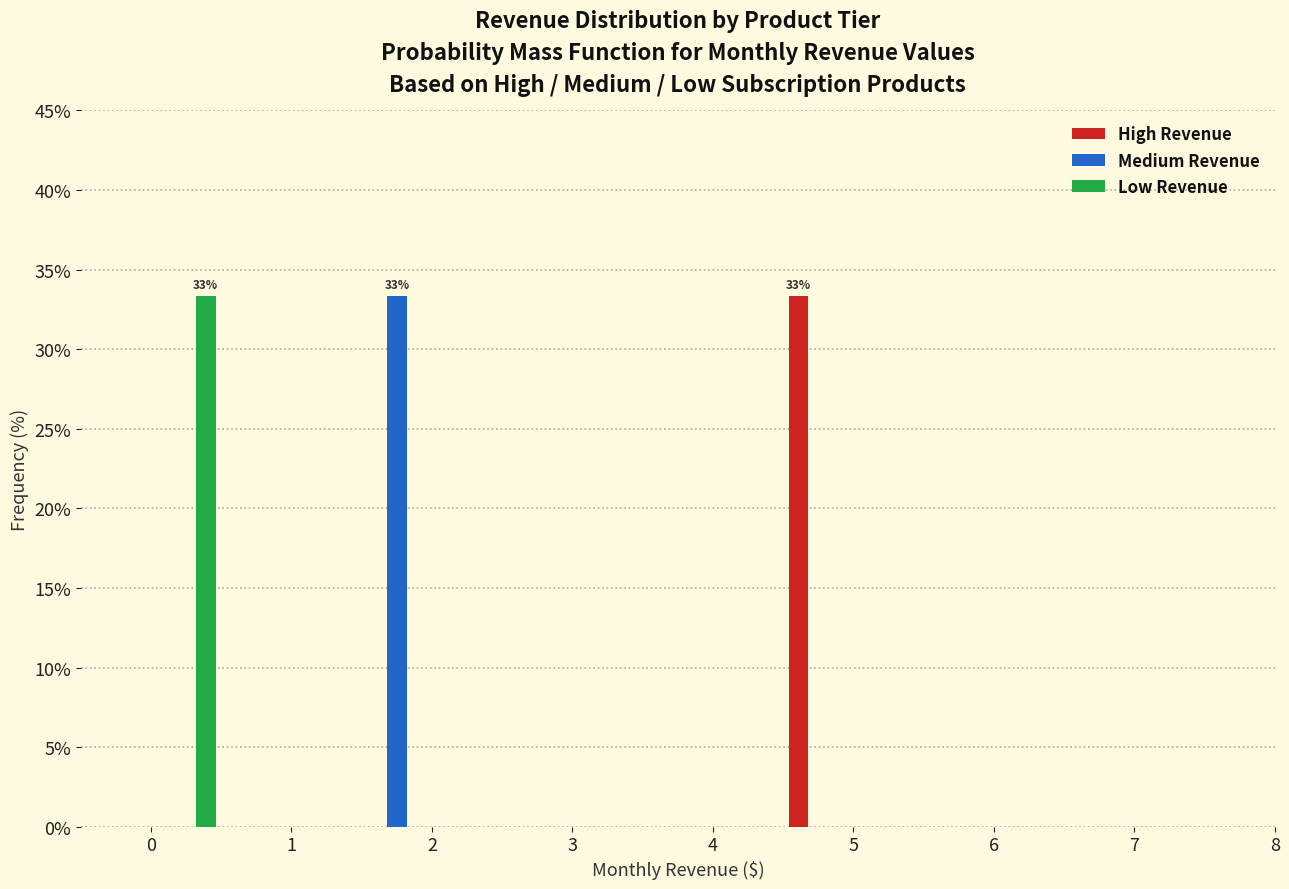

In the Low Revenue series, which range on the x-axis has the tallest bar?

0.0 to 0.5